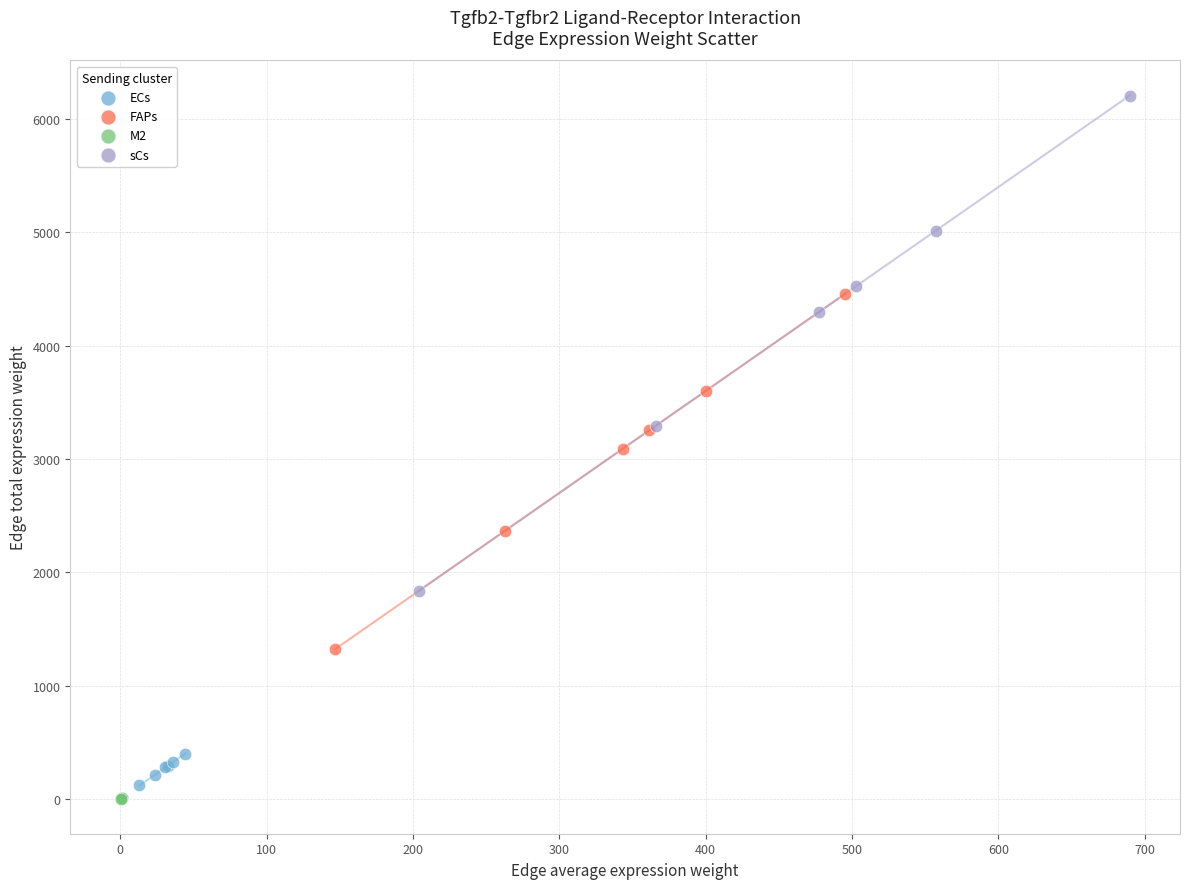

Which series has the largest Y range (max minus min)?

sCs